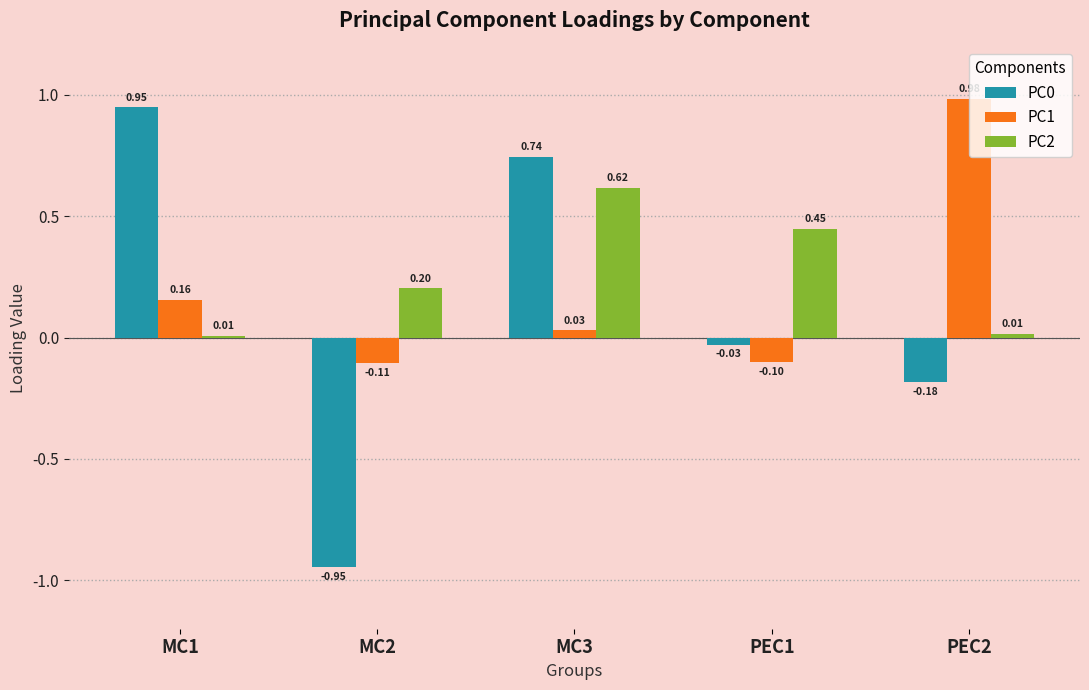

What is the spread (max minus min) of values at MC2?

1.1